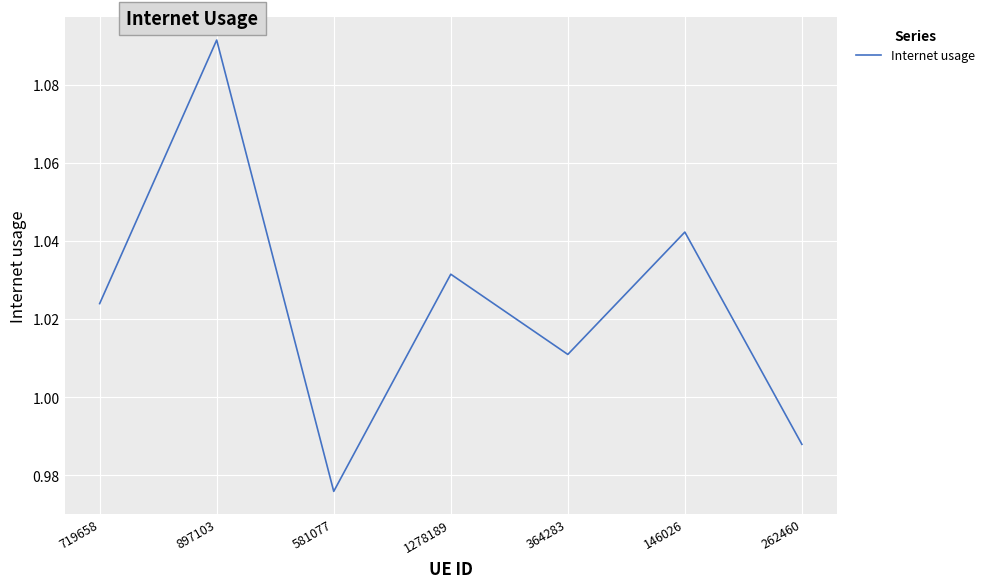

True or false: the data shows 0.4 at 719658.

False